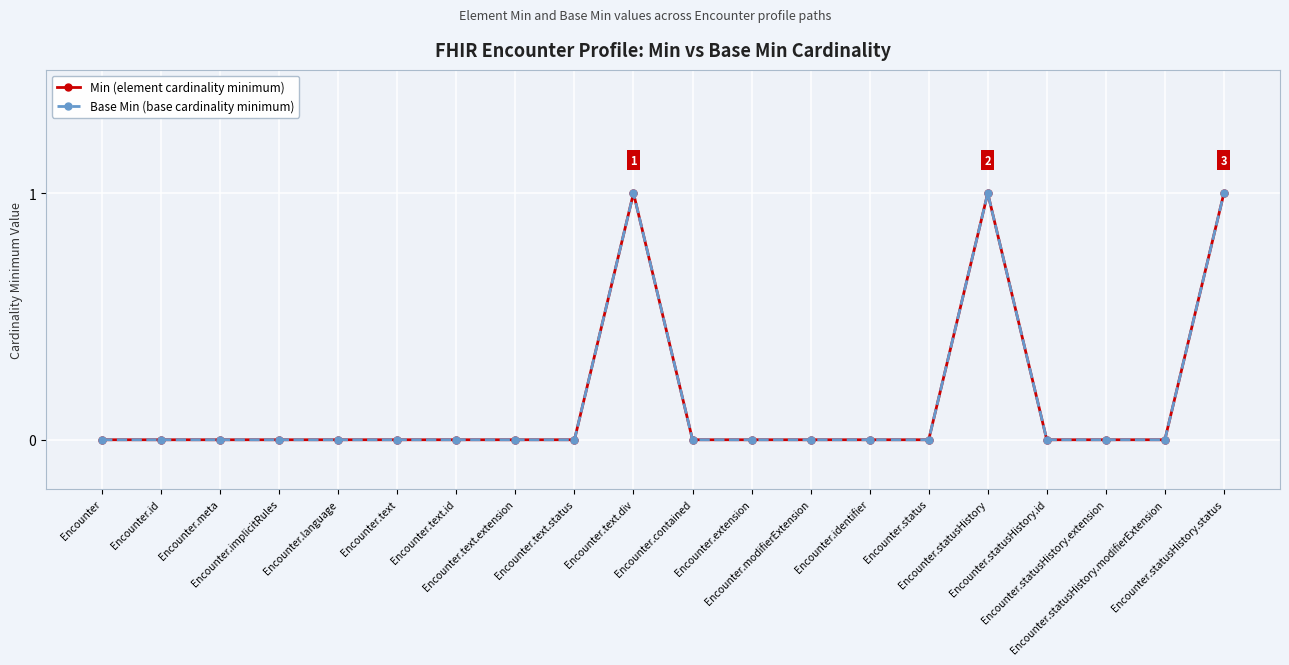

The Base Min (base cardinality minimum) series shows 0 at Encounter.text.status. True or false?

True